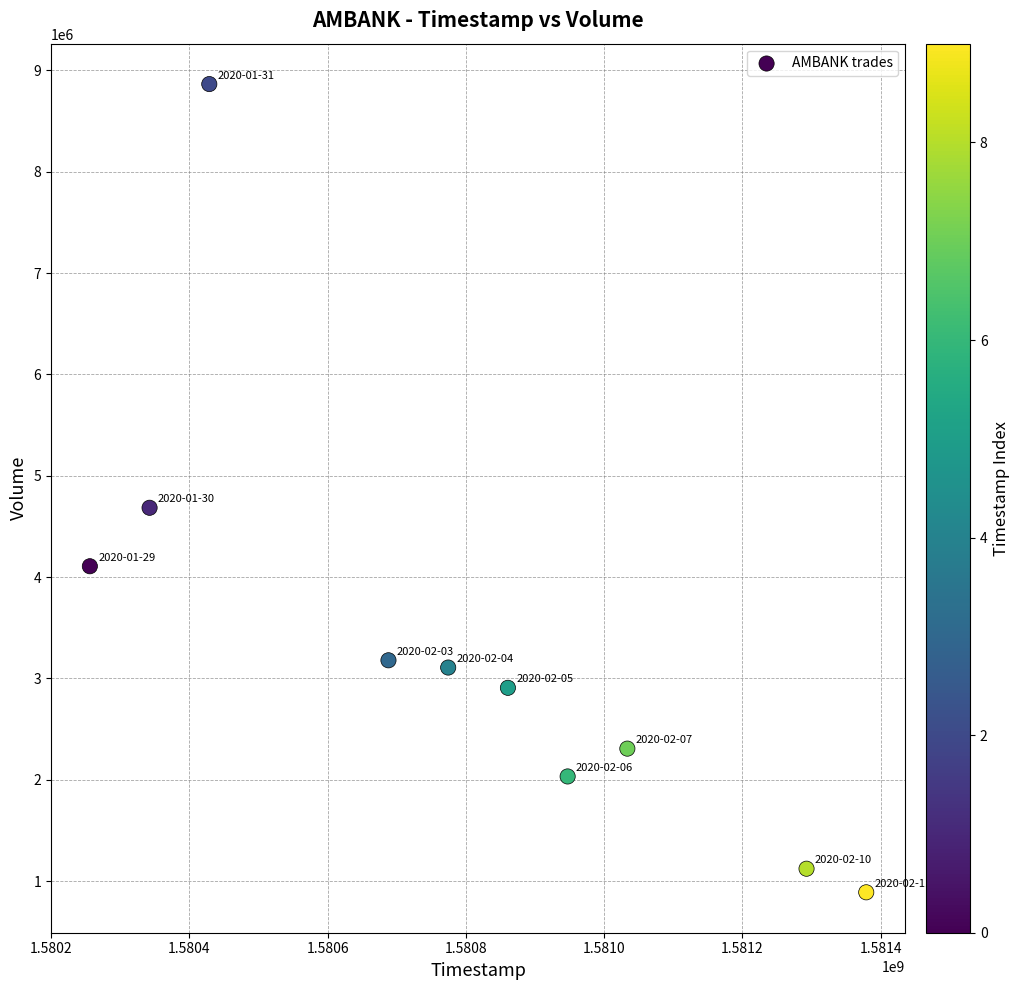

What is the range of X values (max minus min)?

1123200